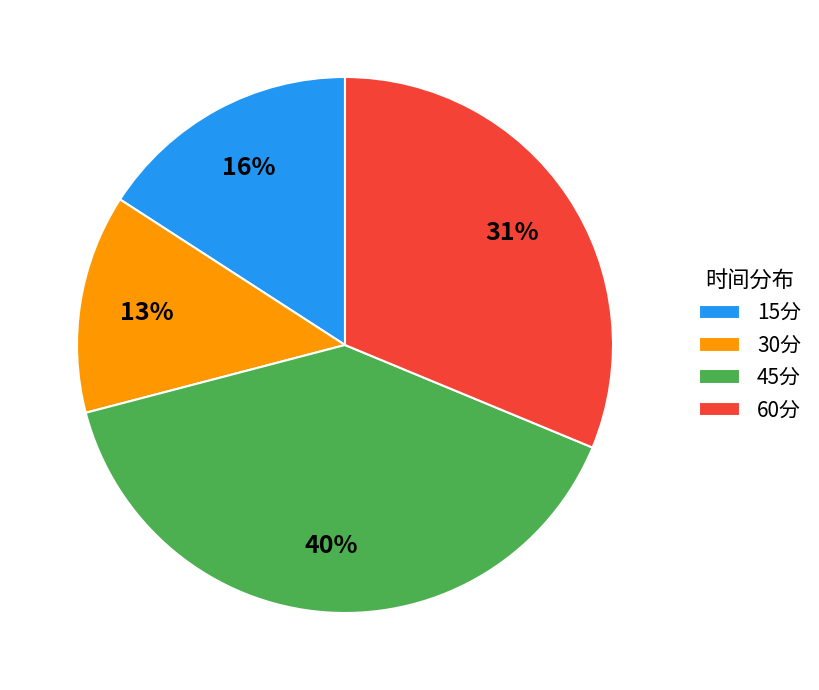

The 60分 slice represents 19% of the pie. True or false?

False